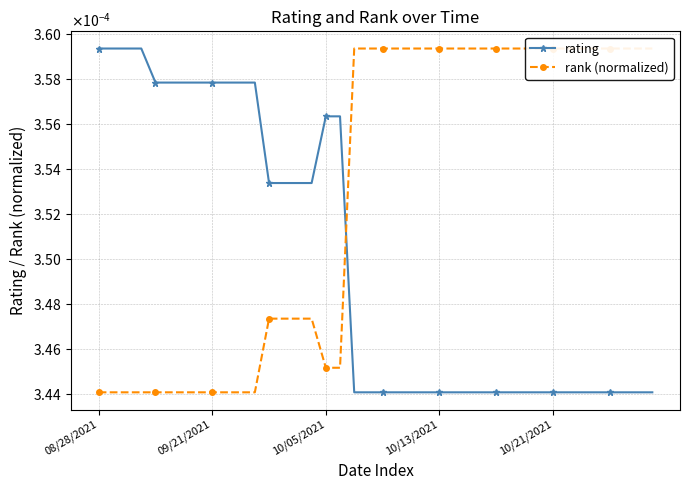

True or false: rating has a value of 0.0 at 33.

True